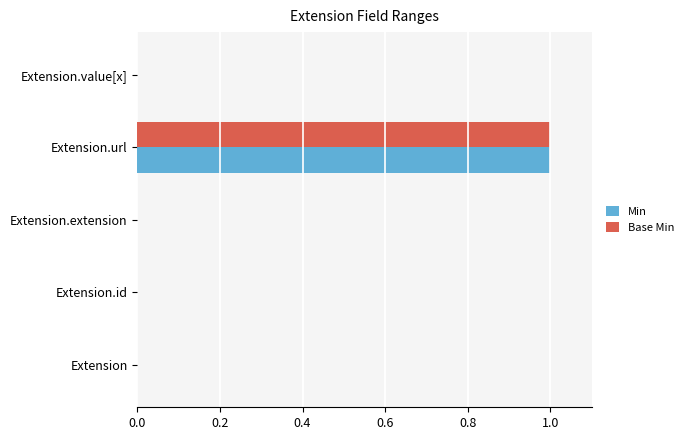

What are all the series names shown in the legend?

Min, Base Min